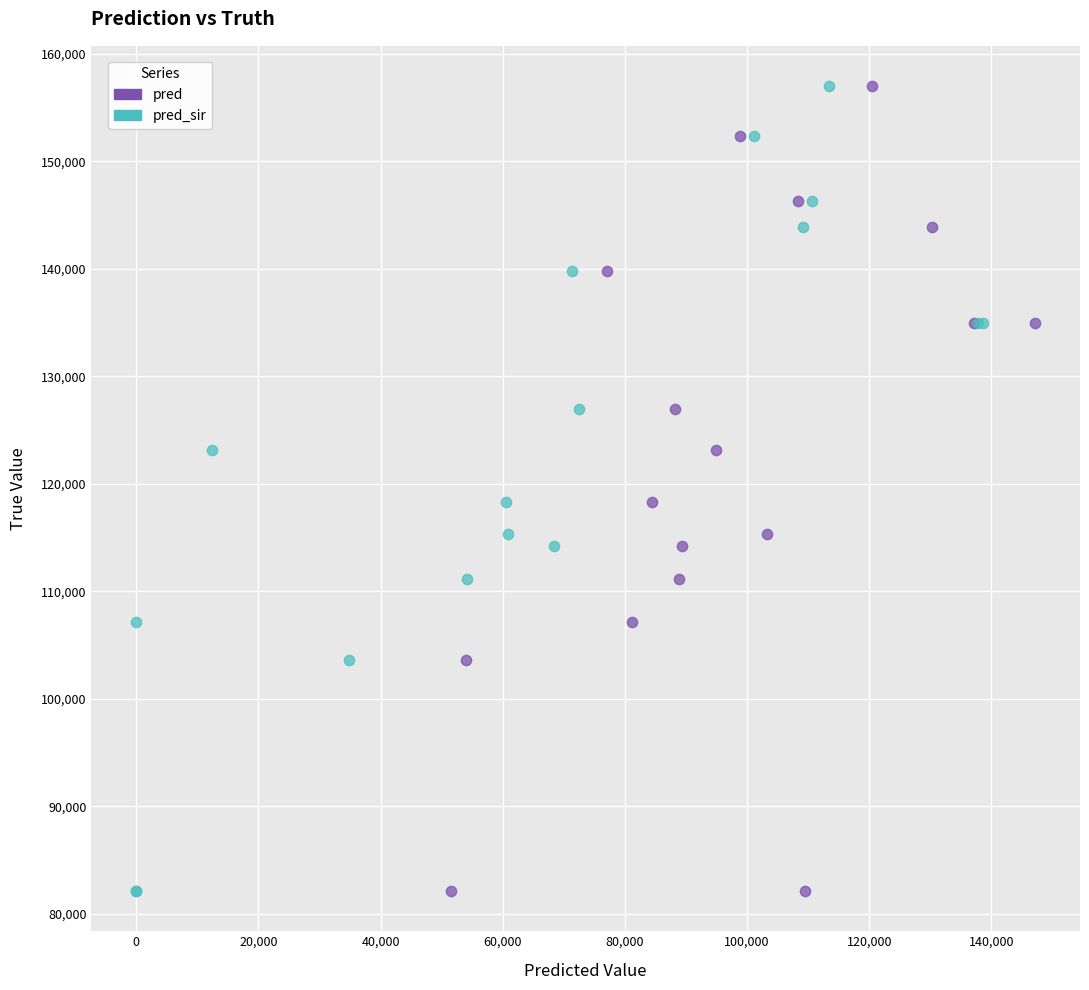

What are all the series names shown in the legend?

pred, pred_sir